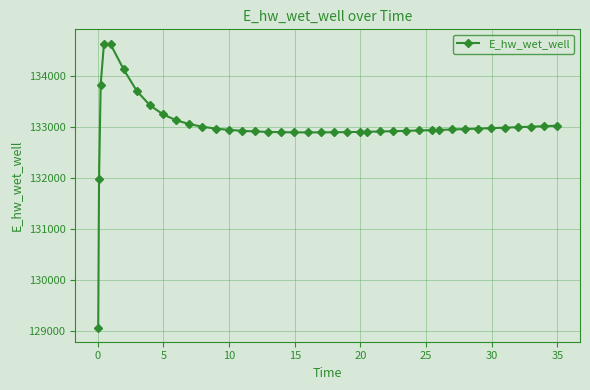

What is the greatest value displayed?

134628.1